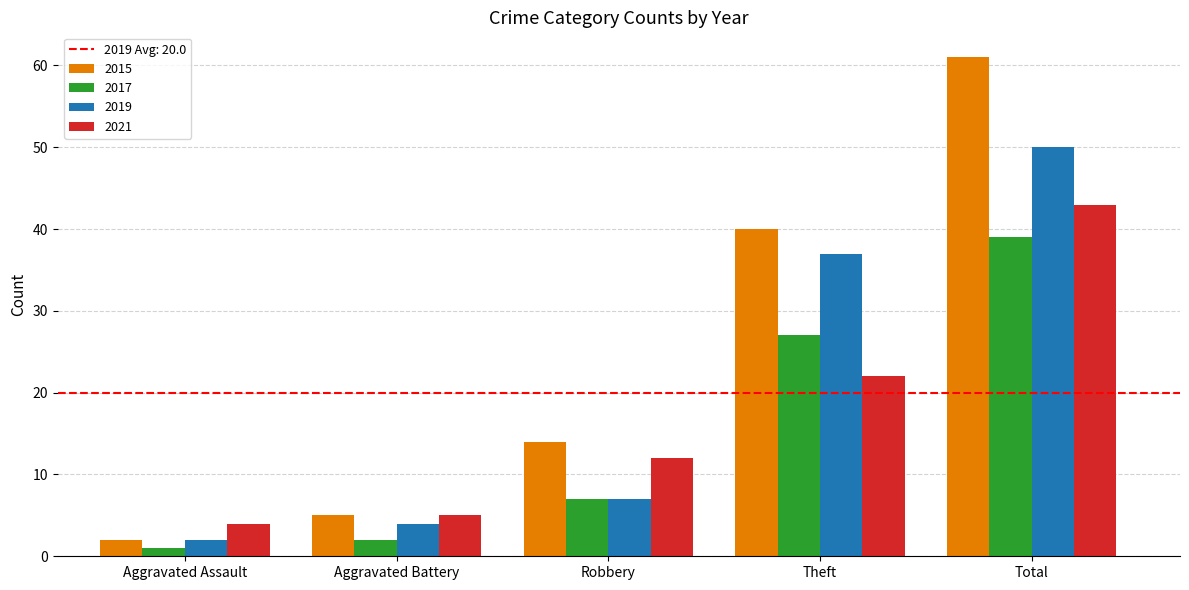

What is the difference between the 2015 values at Total and Robbery?

47